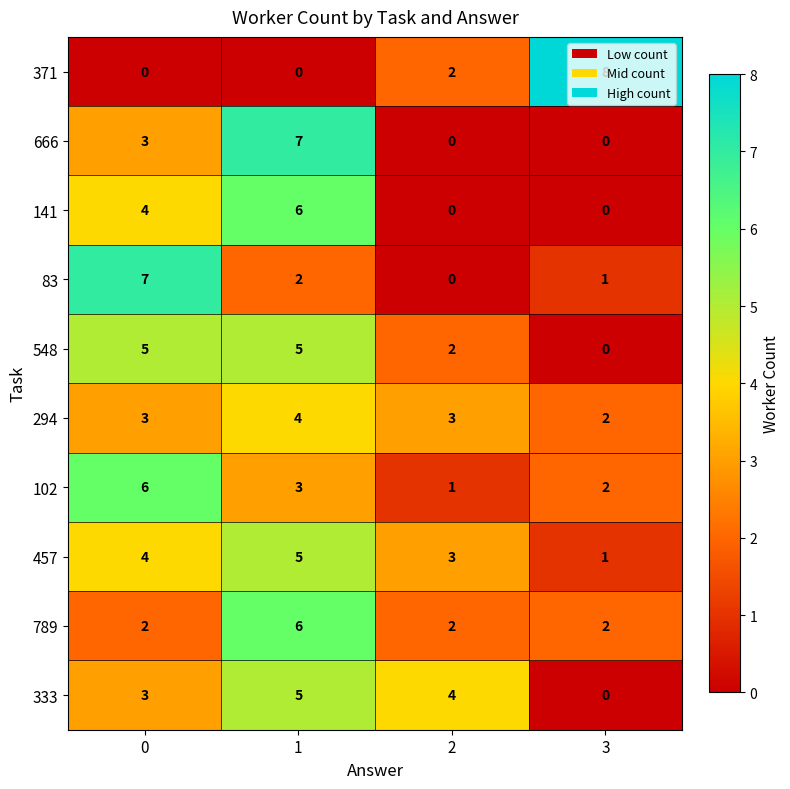

The 457 series shows 1 at 3. True or false?

True